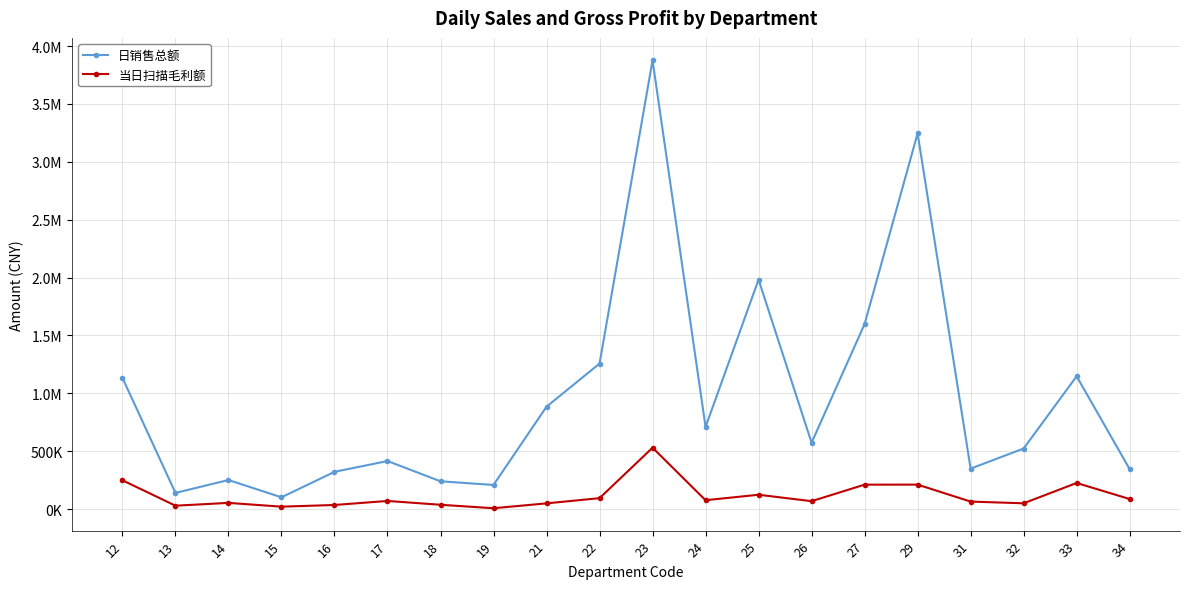

What are all the series names shown in the legend?

日销售总额, 当日扫描毛利额